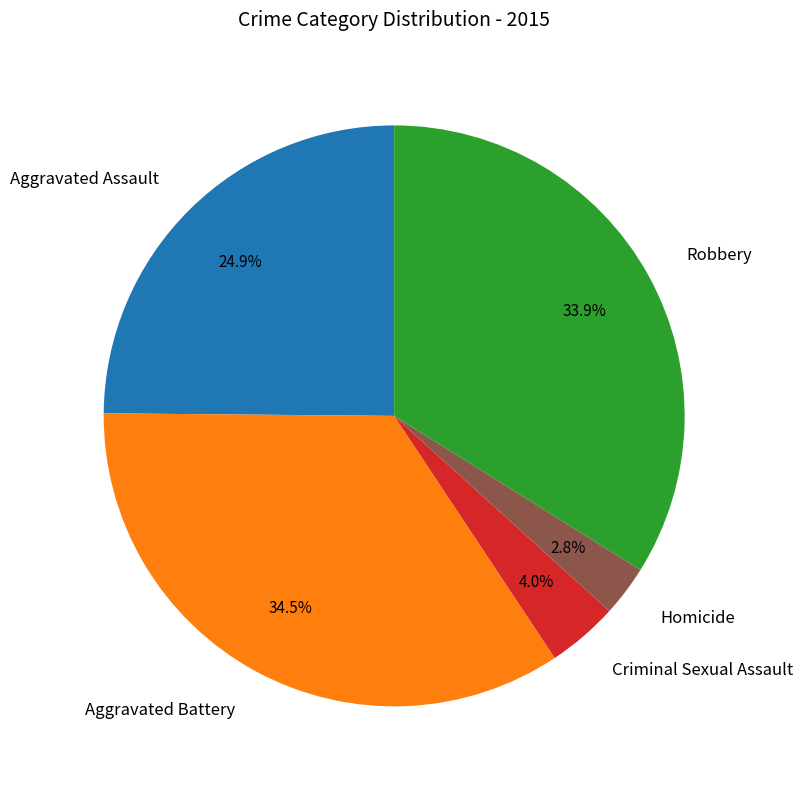

Count the number of slices in the pie.

5